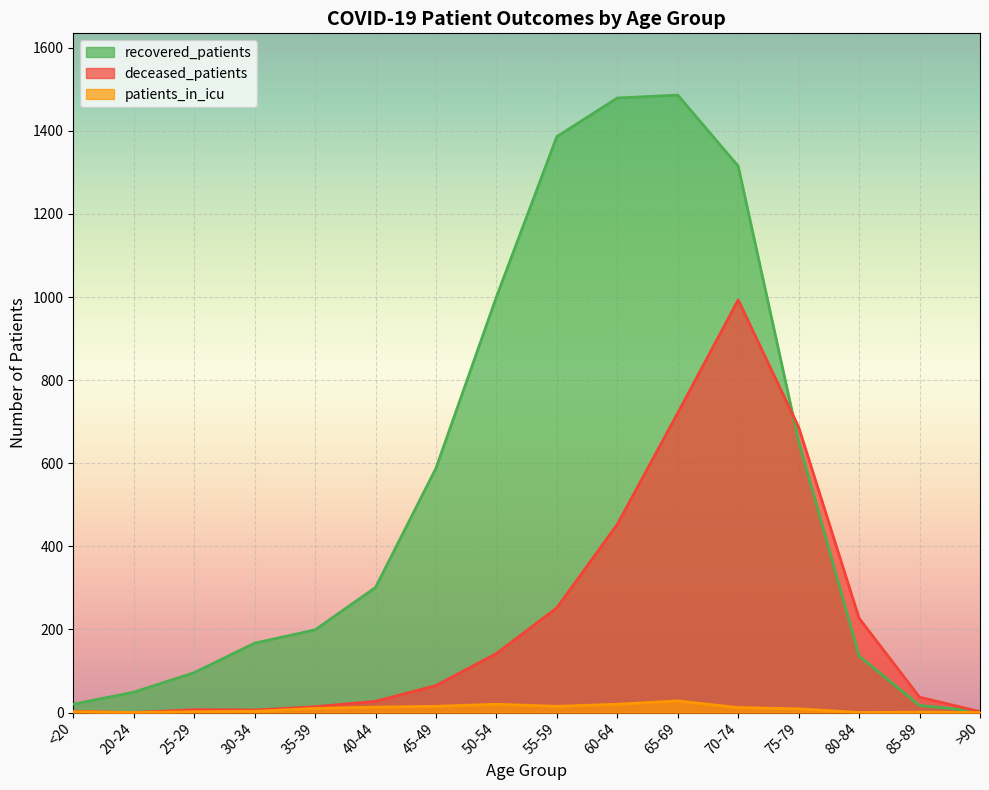

What is the difference between the maximum and minimum values in the deceased_patients series?

993